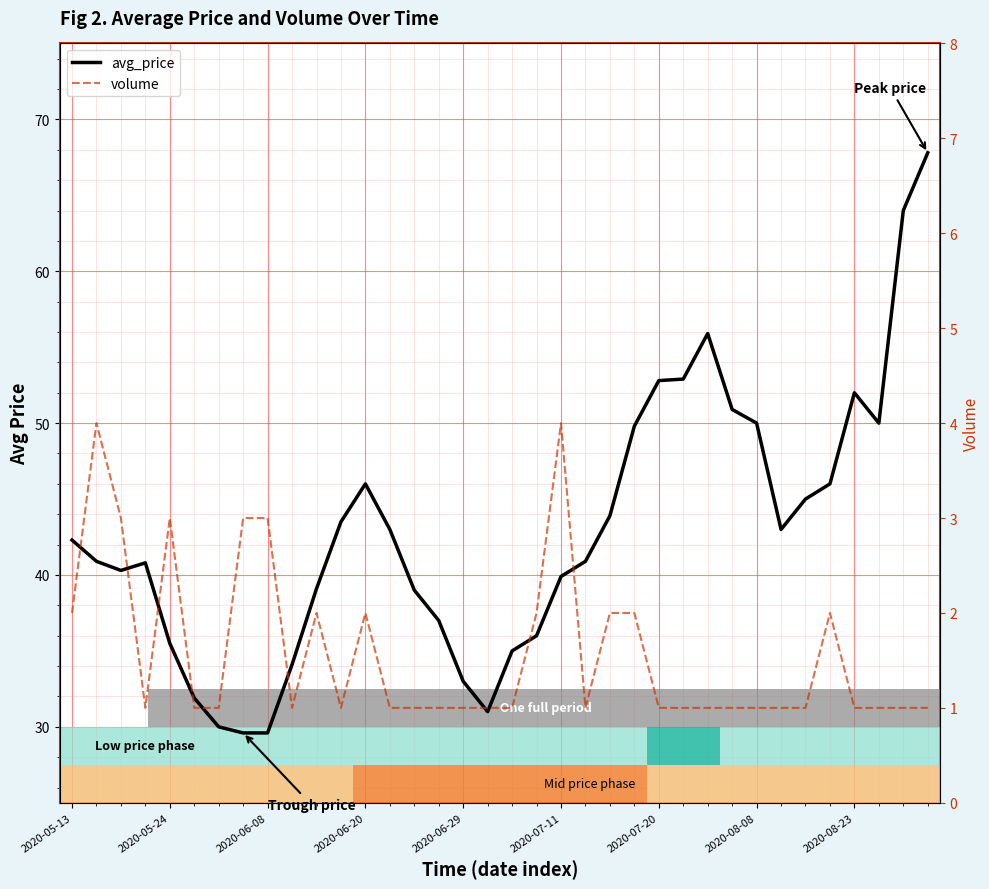

At how many categories does at least one series exceed 44?

13